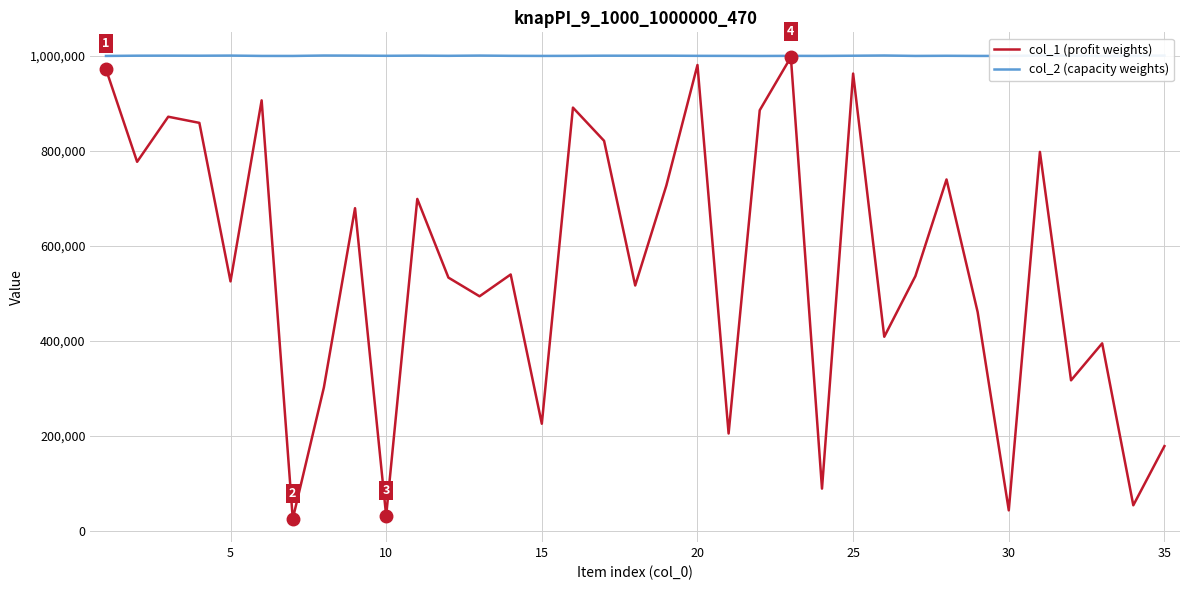

What is the lowest value of the col_1 (profit weights) series?

25771